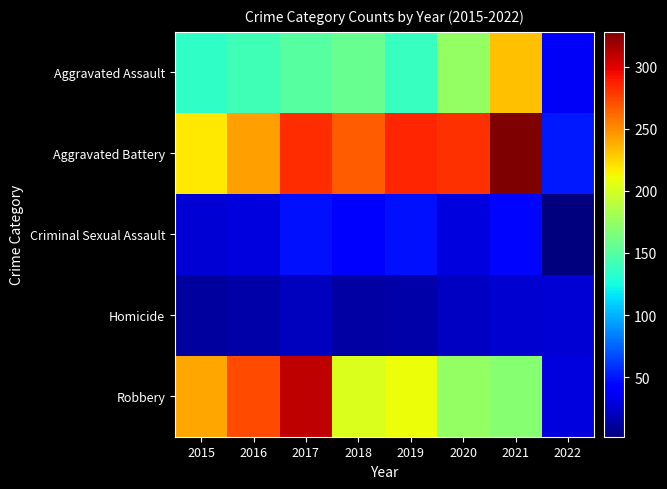

Rank the series by their maximum value, from lowest to highest.

Homicide, Criminal Sexual Assault, Aggravated Assault, Robbery, Aggravated Battery